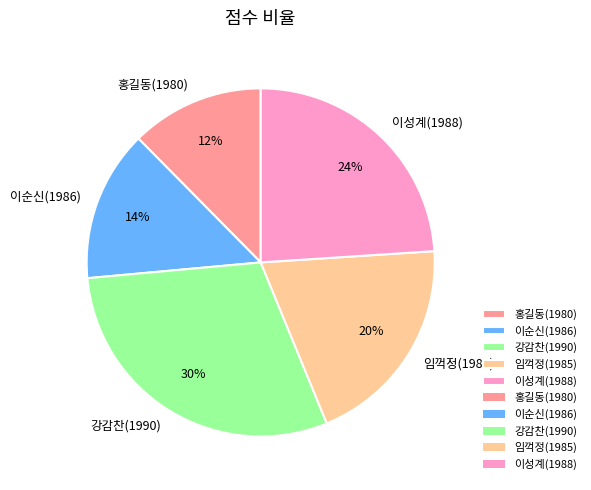

Combined, do 임꺽정(1985) and 이순신(1986) account for over 50%?

No